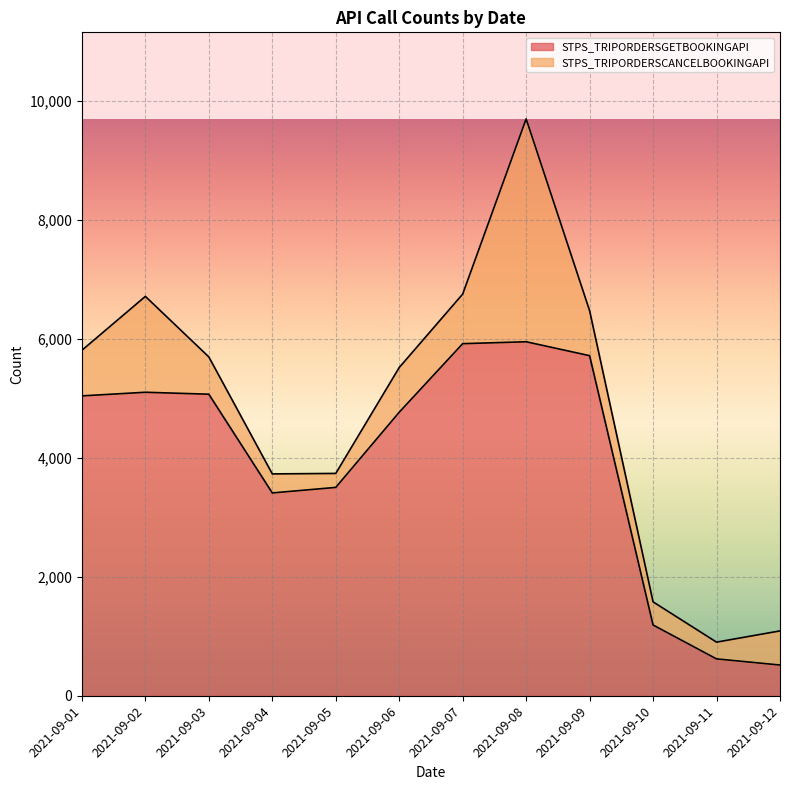

Reading left to right, list all the values displayed in this chart.

5044	5105	5072	3412	3505	4769	5922	5954	5720	1191	621	518